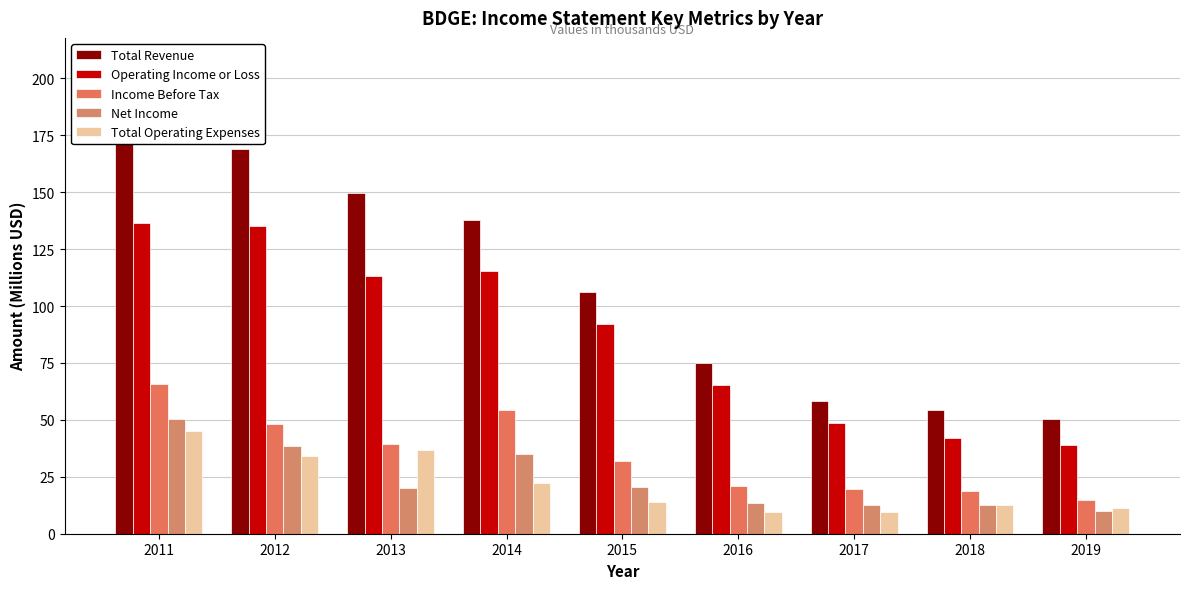

What is the average value of the Net Income series?

23.7